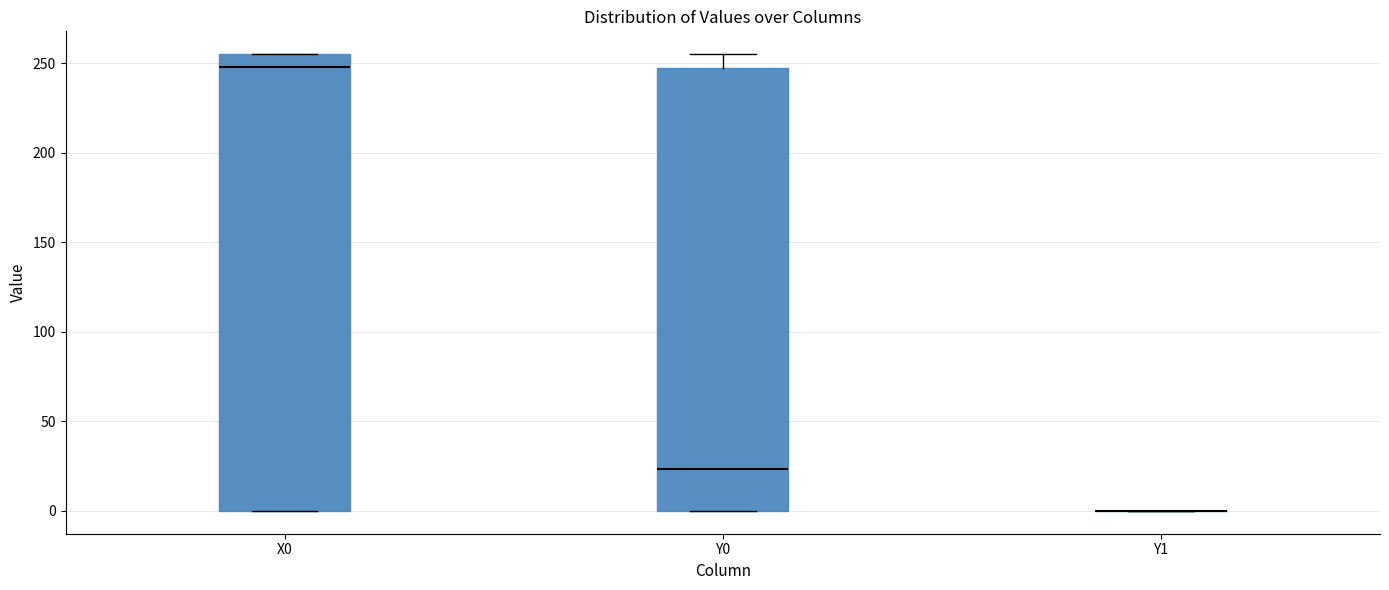

Where does the upper whisker of the box for Y0 end on the y-axis? The values are not printed on the chart, so give them approximately, as read against the axis.

255